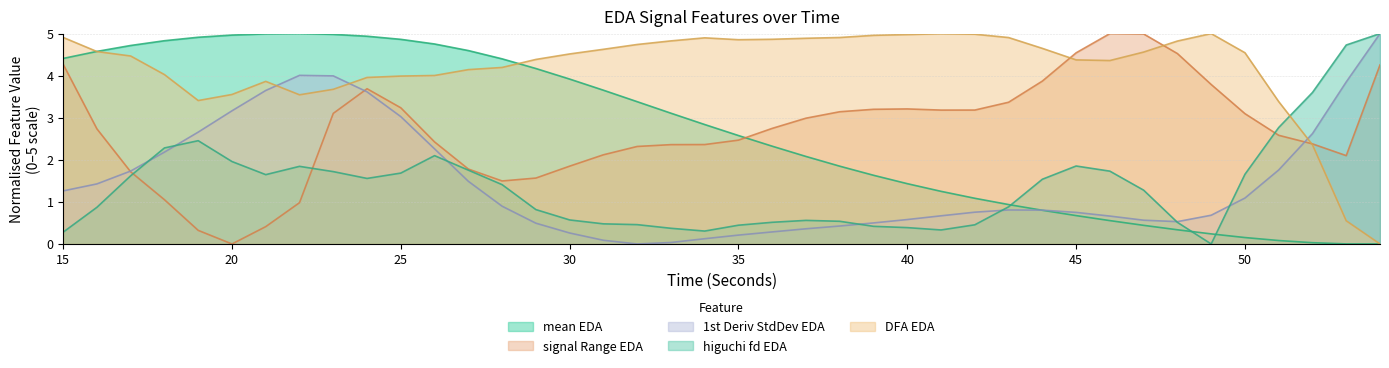

What is the value of the signalRange_EDA point at the 36th from the left?

3.1